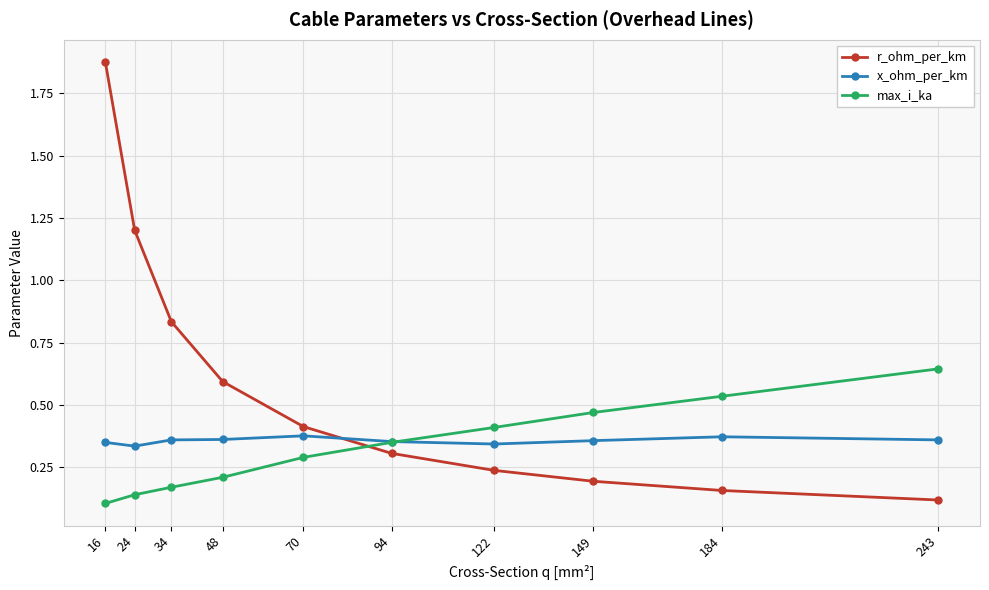

Which category has the highest value across all series?

16